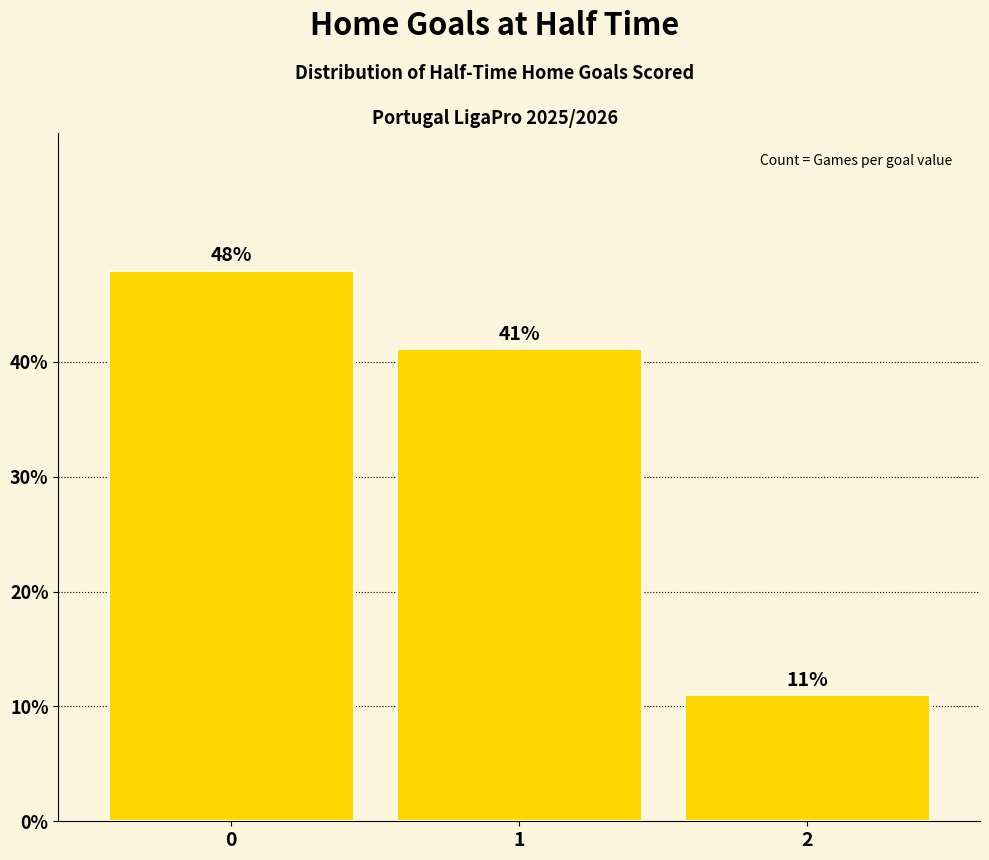

How many data points are above 41?

2